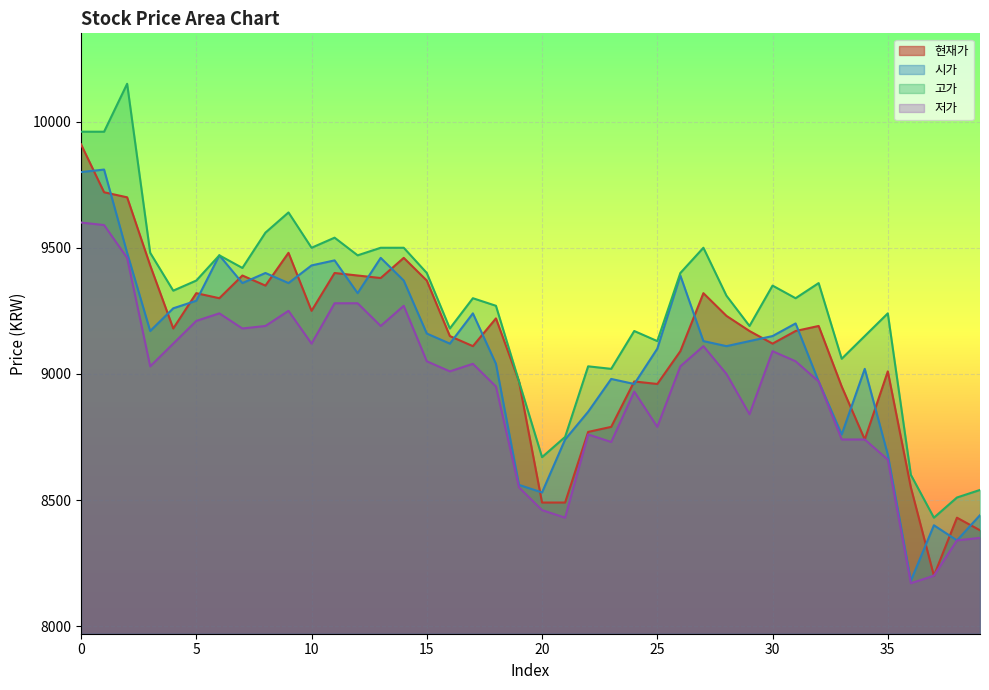

What is the value of the 고가 point at the 33rd from the left?

9360